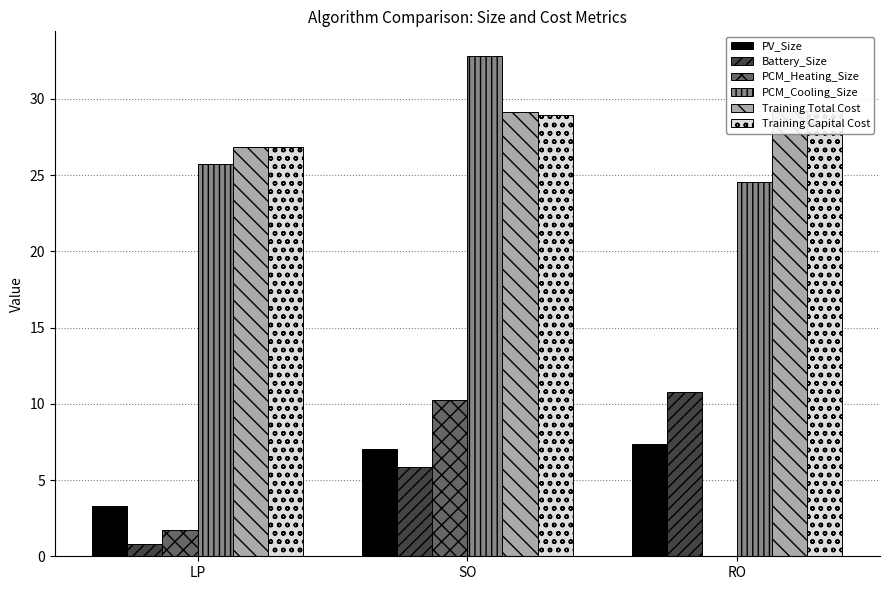

How many bars are there in total?

18